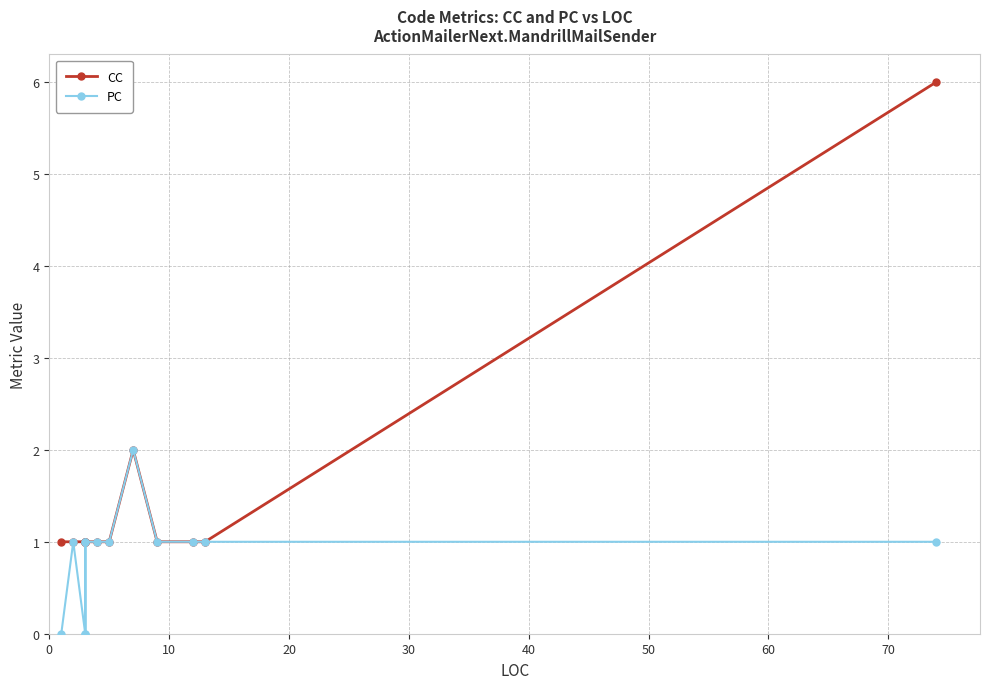

In PC, how many points are higher than both neighbors (excluding endpoints)?

3